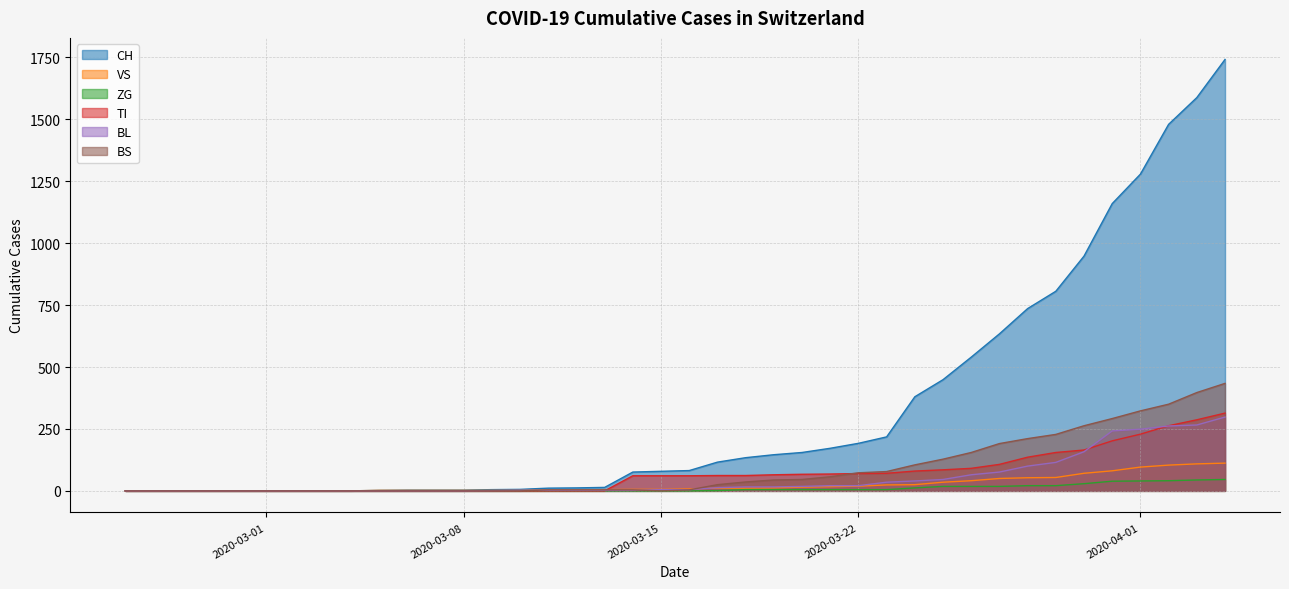

True or false: ZG and VS cross at least once.

False